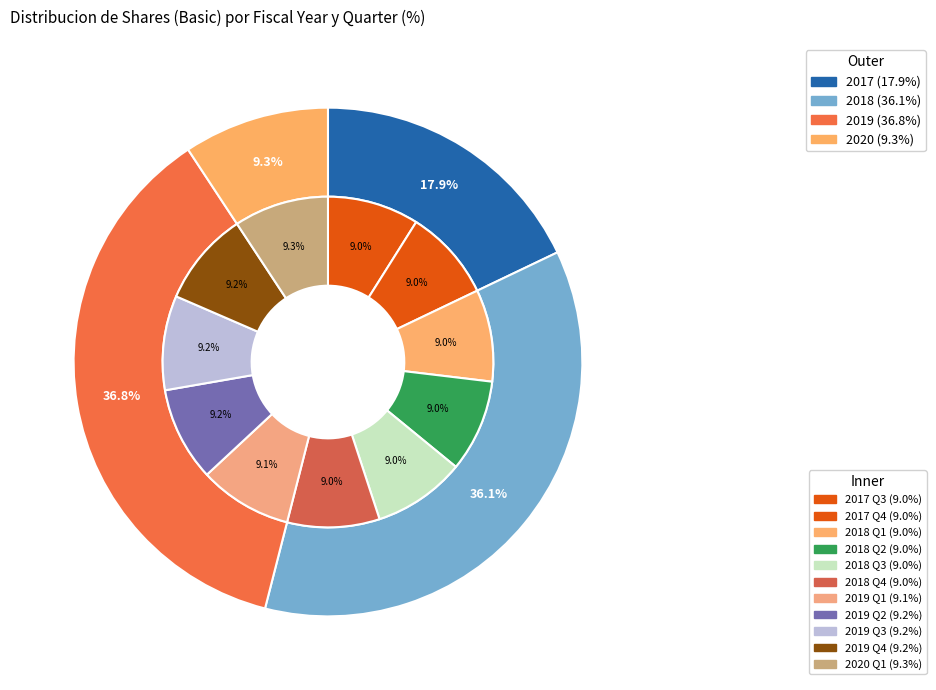

What percentage is the 10 slice, to the nearest percent?

9%